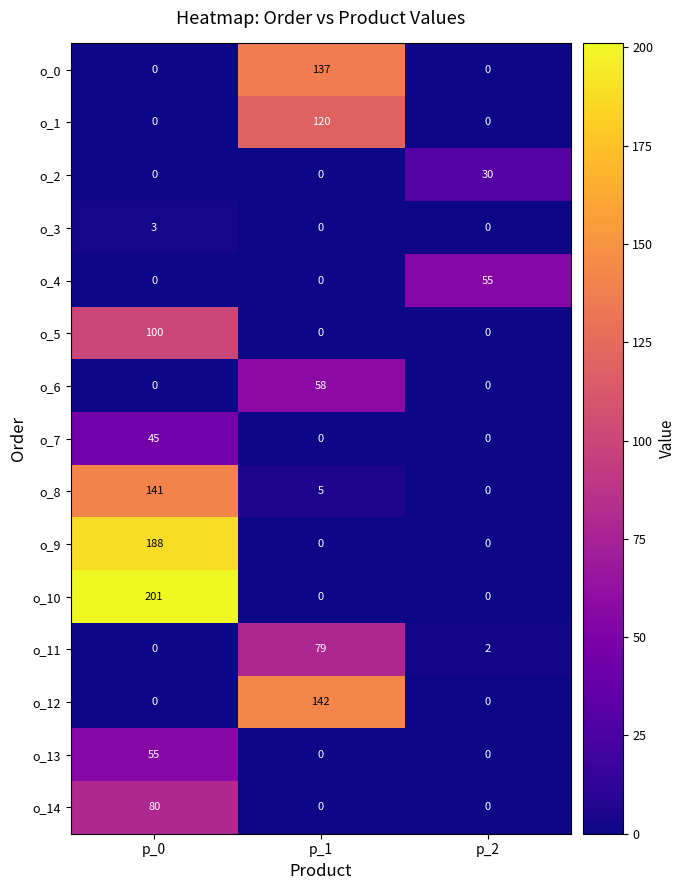

What is the sum of the o_4 values at p_2 and p_0?

55